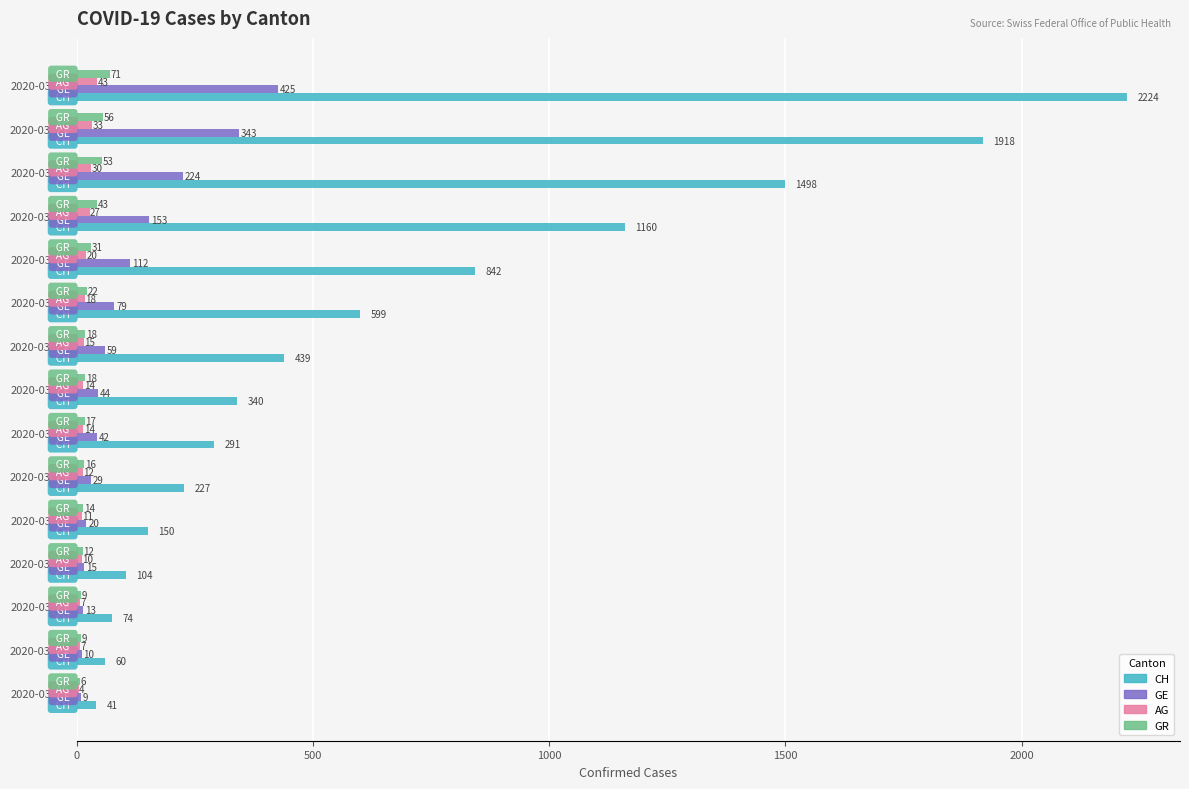

Read the CH value at 2020-03-12, to the nearest 10.

1160